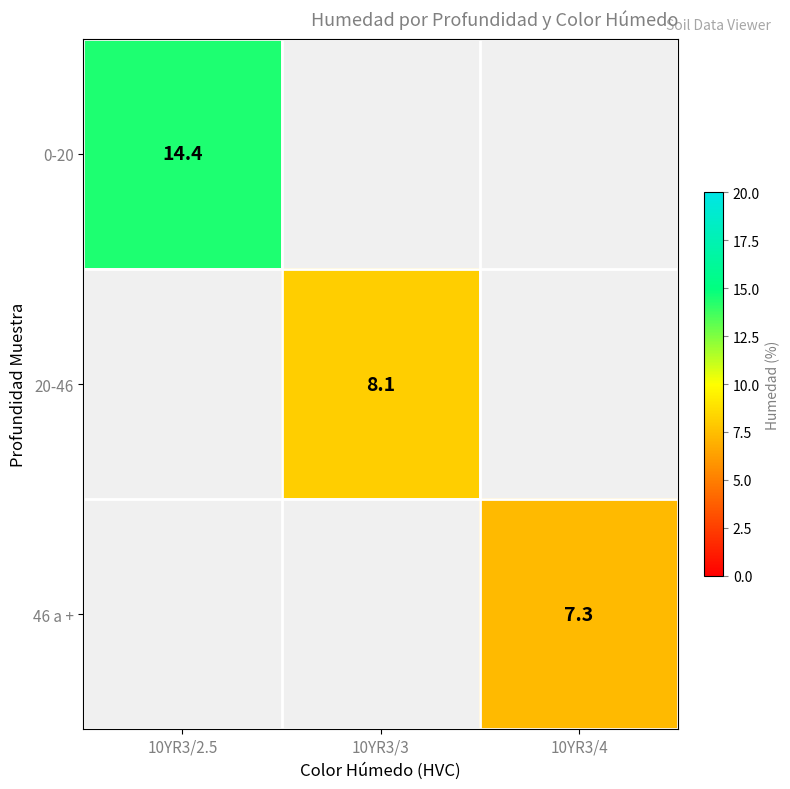

The 0-20 series shows 14.4 at 10YR3/2.5. True or false?

True